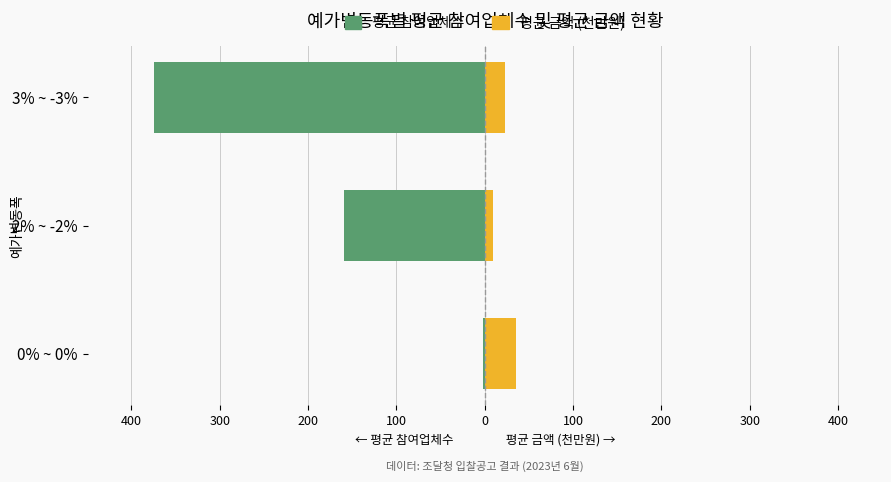

The value of 평균 참여업체수 at 2% ~ -2% is -51.4. True or false?

False